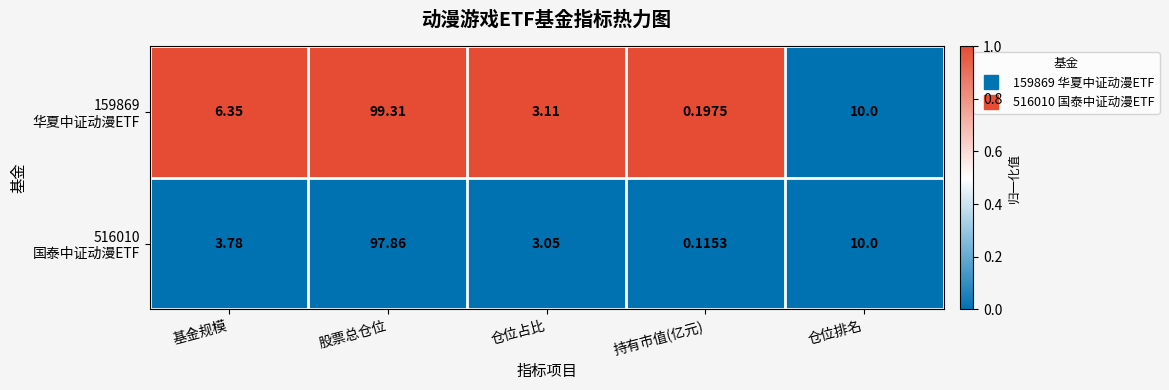

At which category is the sum across all series the highest?

股票总仓位